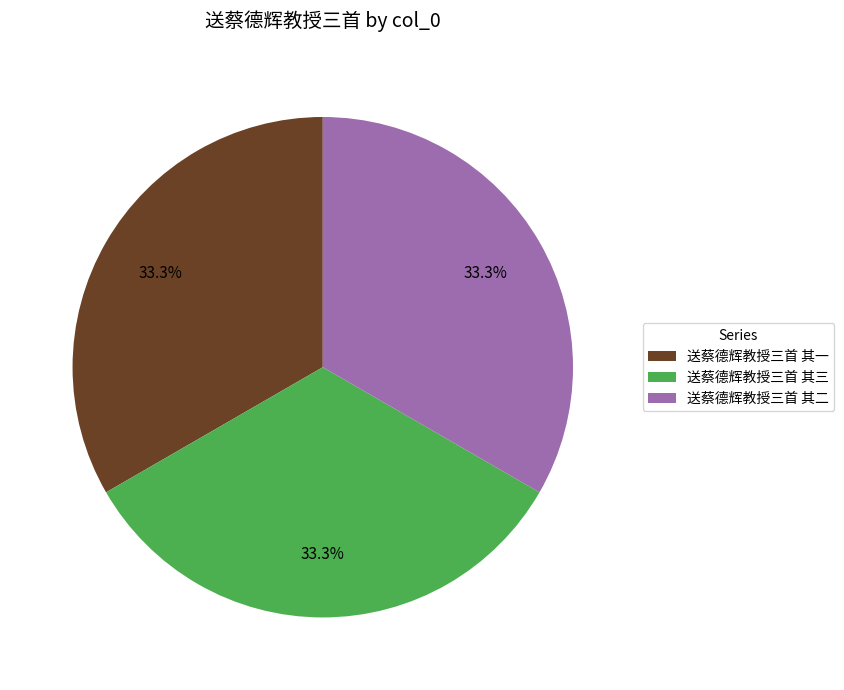

What is the ratio of the value at 送蔡德辉教授三首 其三 to the value at 送蔡德辉教授三首 其二?

1.0